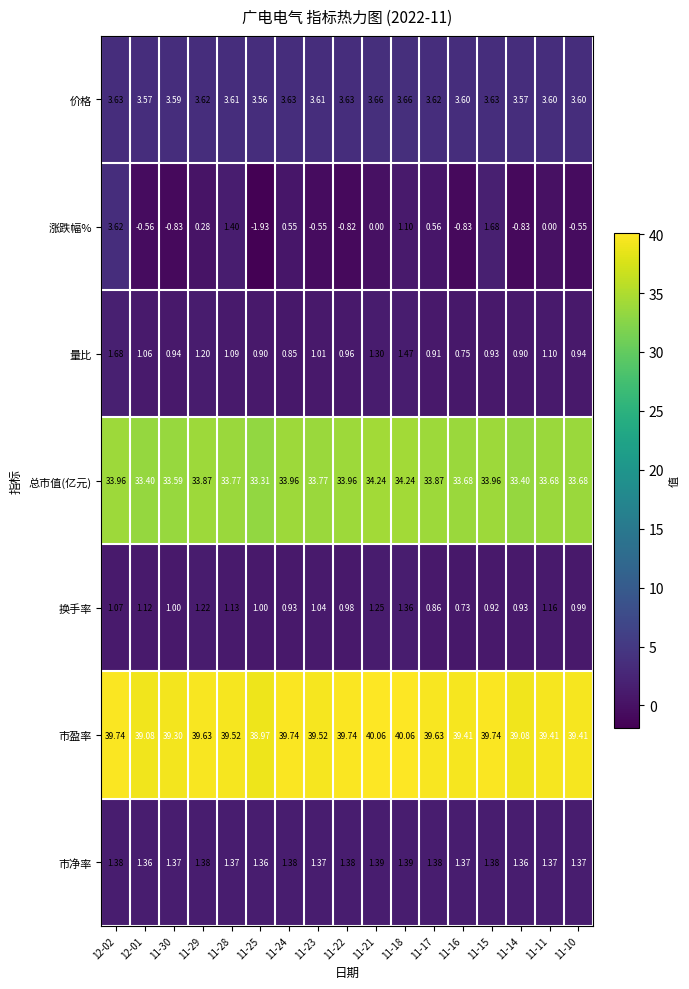

Which series has the largest total across all categories?

市盈率